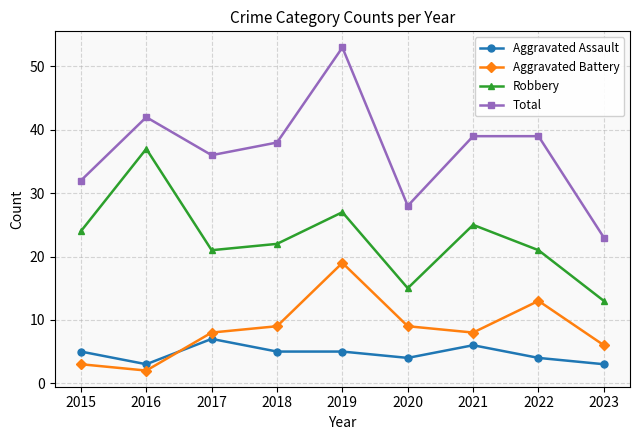

Is it true that Aggravated Battery equals 9 at 2020?

True